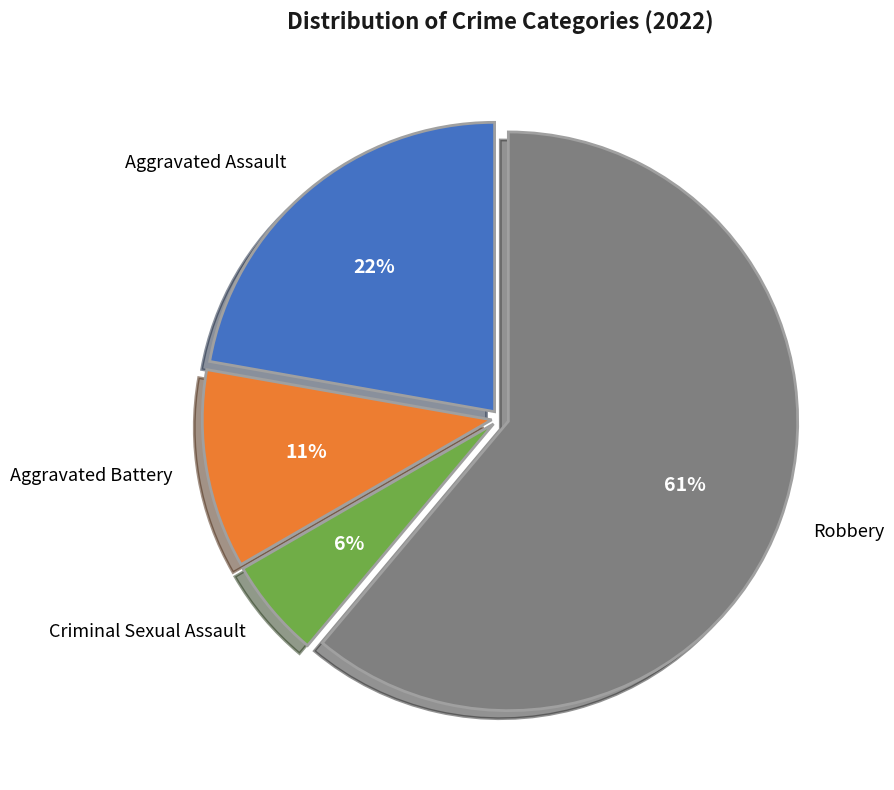

Rank the categories by value from lowest to highest.

Criminal Sexual Assault, Aggravated Battery, Aggravated Assault, Robbery